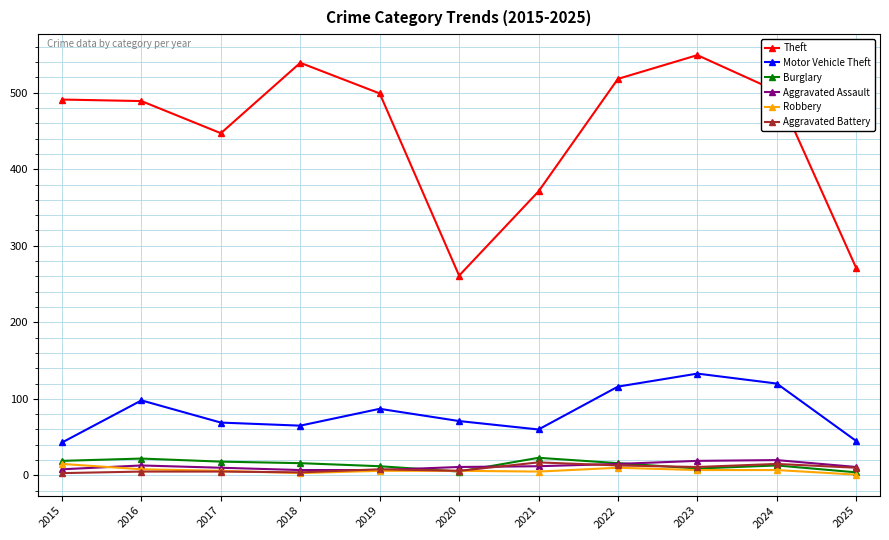

True or false: Burglary and Theft intersect in this chart.

False